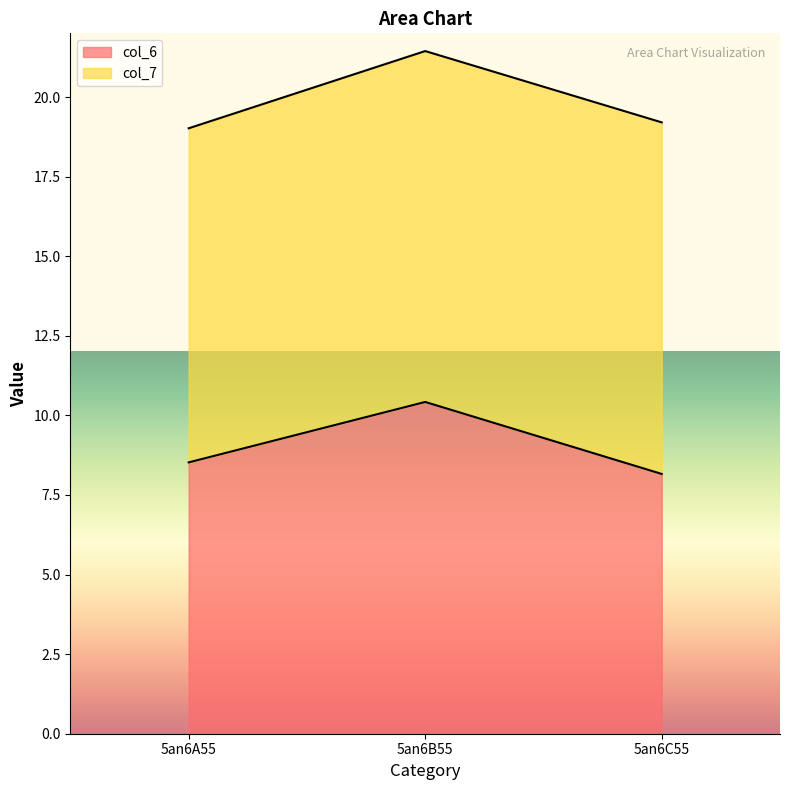

What is the minimum value shown in the chart?

8.2